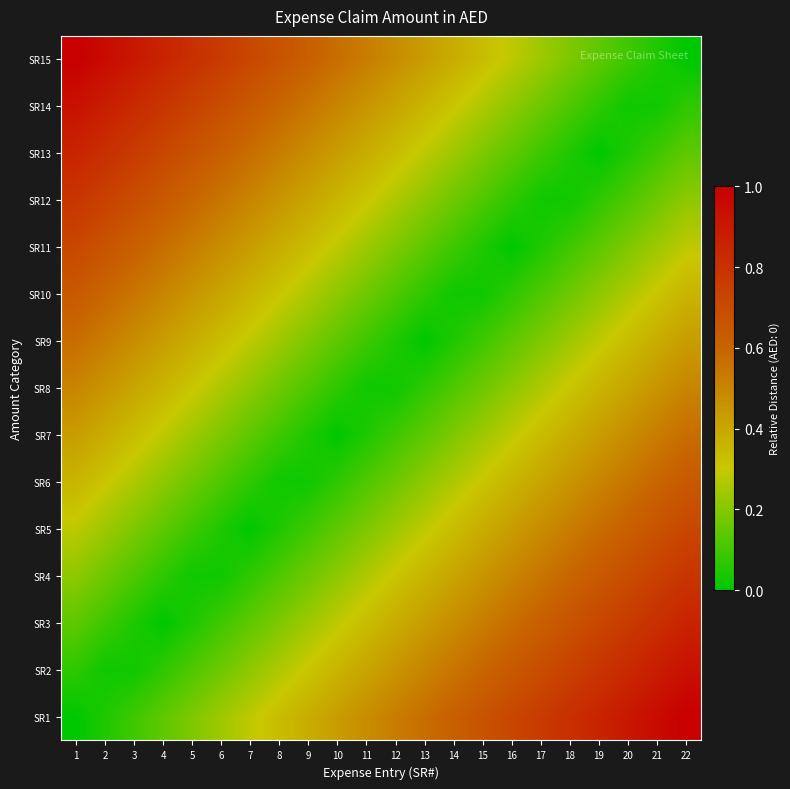

Reading left to right, transcribe all the data shown in this chart.

SR1: 1=0.0	2=0.0	3=0.1	4=0.1	5=0.2	6=0.2	7=0.3	8=0.3	9=0.4	10=0.4	11=0.5	12=0.5	13=0.6	14=0.6	15=0.7	16=0.7	17=0.8	18=0.8	19=0.9	20=0.9	21=1.0	22=1.0
SR2: 1=0.1	2=0.0	3=0.0	4=0.1	5=0.1	6=0.2	7=0.2	8=0.3	9=0.3	10=0.4	11=0.4	12=0.5	13=0.5	14=0.5	15=0.6	16=0.6	17=0.7	18=0.7	19=0.8	20=0.8	21=0.9	22=0.9
SR3: 1=0.1	2=0.1	3=0.0	4=0.0	5=0.0	6=0.1	7=0.1	8=0.2	9=0.2	10=0.3	11=0.3	12=0.4	13=0.4	14=0.5	15=0.5	16=0.6	17=0.6	18=0.7	19=0.7	20=0.8	21=0.8	22=0.9
SR4: 1=0.2	2=0.2	3=0.1	4=0.1	5=0.0	6=0.0	7=0.1	8=0.1	9=0.2	10=0.2	11=0.3	12=0.3	13=0.4	14=0.4	15=0.5	16=0.5	17=0.5	18=0.6	19=0.6	20=0.7	21=0.7	22=0.8
SR5: 1=0.3	2=0.2	3=0.2	4=0.1	5=0.1	6=0.0	7=0.0	8=0.0	9=0.1	10=0.1	11=0.2	12=0.2	13=0.3	14=0.3	15=0.4	16=0.4	17=0.5	18=0.5	19=0.6	20=0.6	21=0.7	22=0.7
SR6: 1=0.4	2=0.3	3=0.3	4=0.2	5=0.2	6=0.1	7=0.1	8=0.0	9=0.0	10=0.1	11=0.1	12=0.2	13=0.2	14=0.3	15=0.3	16=0.4	17=0.4	18=0.5	19=0.5	20=0.5	21=0.6	22=0.6
SR7: 1=0.4	2=0.4	3=0.3	4=0.3	5=0.2	6=0.2	7=0.1	8=0.1	9=0.0	10=0.0	11=0.0	12=0.1	13=0.1	14=0.2	15=0.2	16=0.3	17=0.3	18=0.4	19=0.4	20=0.5	21=0.5	22=0.6
SR8: 1=0.5	2=0.5	3=0.4	4=0.4	5=0.3	6=0.3	7=0.2	8=0.2	9=0.1	10=0.1	11=0.0	12=0.0	13=0.1	14=0.1	15=0.2	16=0.2	17=0.3	18=0.3	19=0.4	20=0.4	21=0.5	22=0.5
SR9: 1=0.6	2=0.5	3=0.5	4=0.4	5=0.4	6=0.3	7=0.3	8=0.2	9=0.2	10=0.1	11=0.1	12=0.0	13=0.0	14=0.0	15=0.1	16=0.1	17=0.2	18=0.2	19=0.3	20=0.3	21=0.4	22=0.4
SR10: 1=0.6	2=0.6	3=0.5	4=0.5	5=0.5	6=0.4	7=0.4	8=0.3	9=0.3	10=0.2	11=0.2	12=0.1	13=0.1	14=0.0	15=0.0	16=0.1	17=0.1	18=0.2	19=0.2	20=0.3	21=0.3	22=0.4
SR11: 1=0.7	2=0.7	3=0.6	4=0.6	5=0.5	6=0.5	7=0.4	8=0.4	9=0.3	10=0.3	11=0.2	12=0.2	13=0.1	14=0.1	15=0.0	16=0.0	17=0.0	18=0.1	19=0.1	20=0.2	21=0.2	22=0.3
SR12: 1=0.8	2=0.7	3=0.7	4=0.6	5=0.6	6=0.5	7=0.5	8=0.5	9=0.4	10=0.4	11=0.3	12=0.3	13=0.2	14=0.2	15=0.1	16=0.1	17=0.0	18=0.0	19=0.1	20=0.1	21=0.2	22=0.2
SR13: 1=0.9	2=0.8	3=0.8	4=0.7	5=0.7	6=0.6	7=0.6	8=0.5	9=0.5	10=0.4	11=0.4	12=0.3	13=0.3	14=0.2	15=0.2	16=0.1	17=0.1	18=0.0	19=0.0	20=0.0	21=0.1	22=0.1
SR14: 1=0.9	2=0.9	3=0.8	4=0.8	5=0.7	6=0.7	7=0.6	8=0.6	9=0.5	10=0.5	11=0.5	12=0.4	13=0.4	14=0.3	15=0.3	16=0.2	17=0.2	18=0.1	19=0.1	20=0.0	21=0.0	22=0.1
SR15: 1=1.0	2=1.0	3=0.9	4=0.9	5=0.8	6=0.8	7=0.7	8=0.7	9=0.6	10=0.6	11=0.5	12=0.5	13=0.4	14=0.4	15=0.3	16=0.3	17=0.2	18=0.2	19=0.1	20=0.1	21=0.0	22=0.0